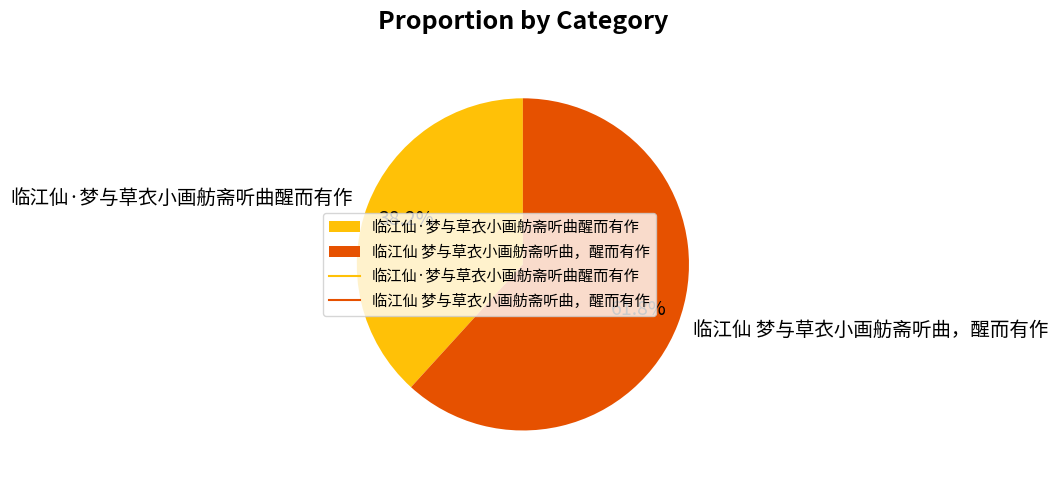

What percentage is the 临江仙 梦与草衣小画舫斋听曲，醒而有作 slice, to the nearest percent?

62%